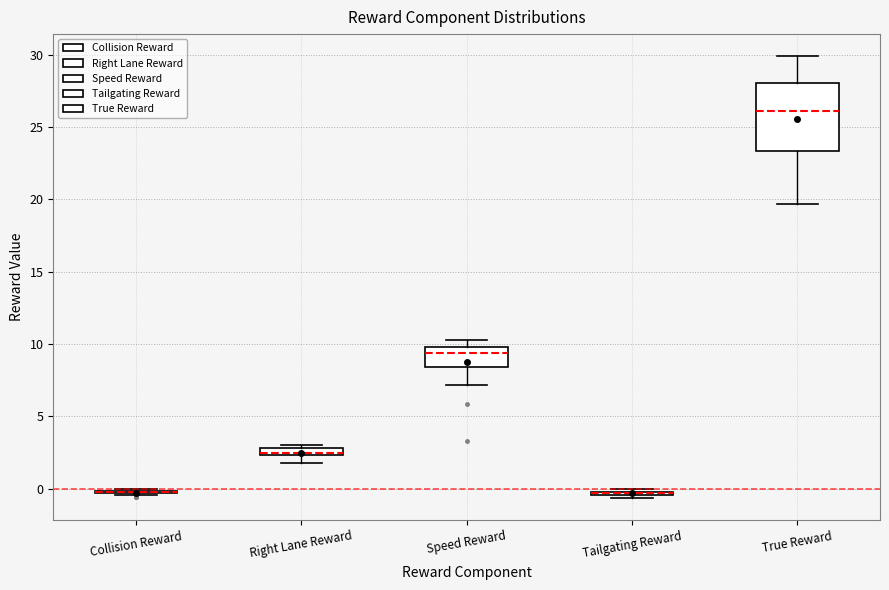

Where is the lower edge of the box for Speed Reward on the y-axis? The values are not printed on the chart, so give them approximately, as read against the axis.

8.5